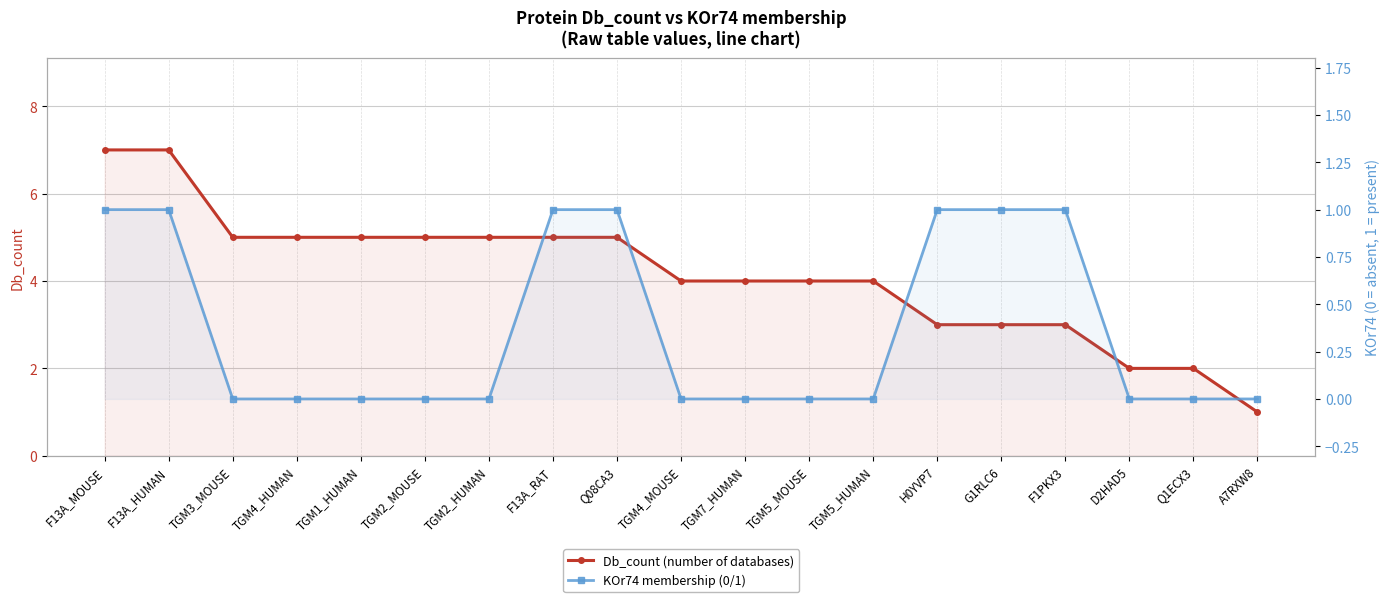

Which series has the widest spread of values?

Db_count (number of databases)